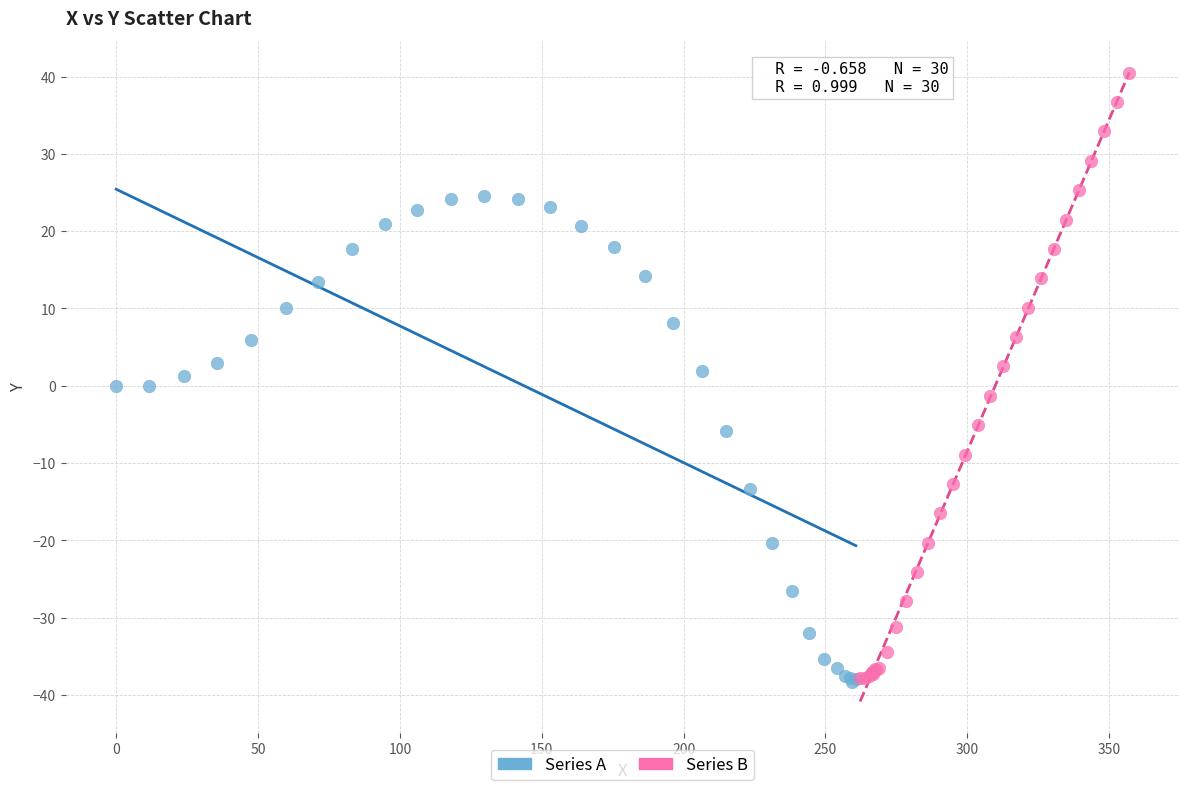

Which series reaches the maximum Y coordinate?

Series B